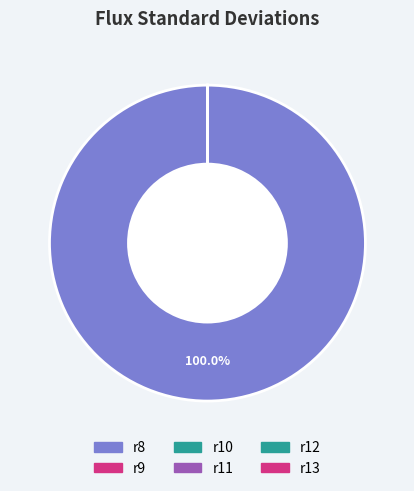

How many segments does this pie chart have?

6